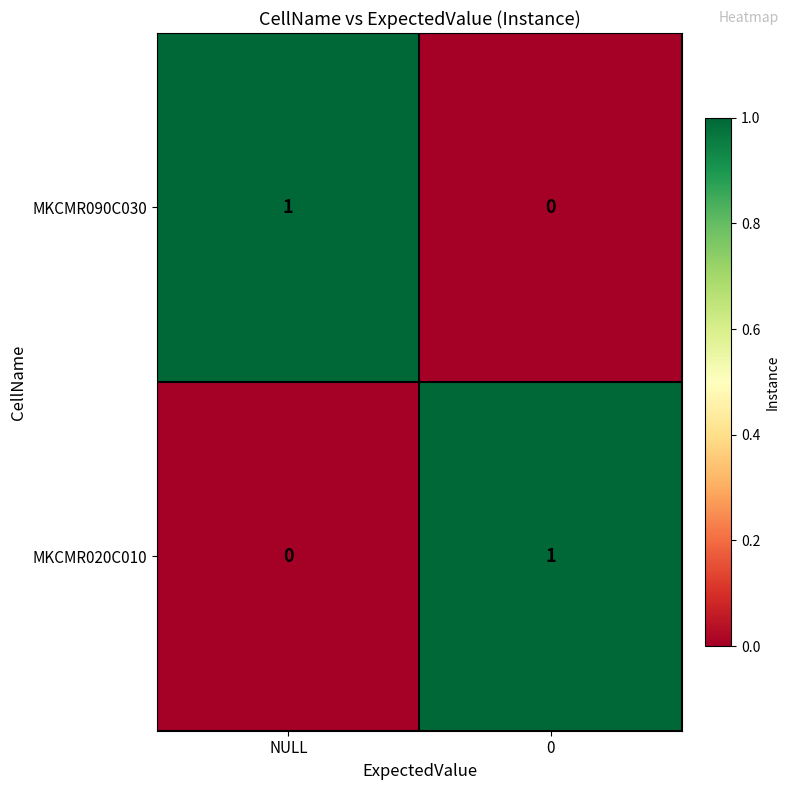

List the labels in order of MKCMR020C010 value, largest first.

0, NULL